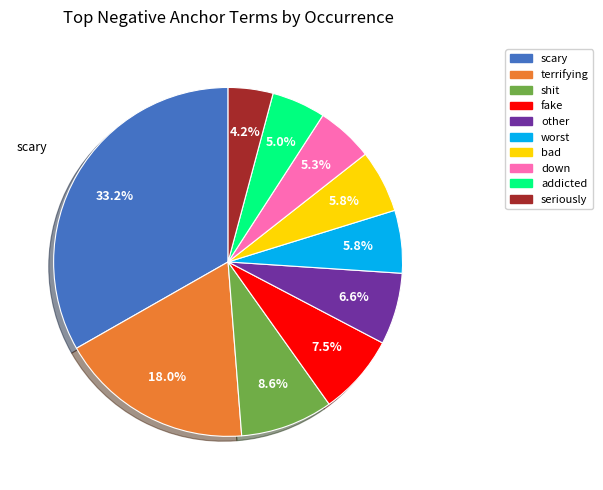

Is there any slice that represents more than half of the pie?

No